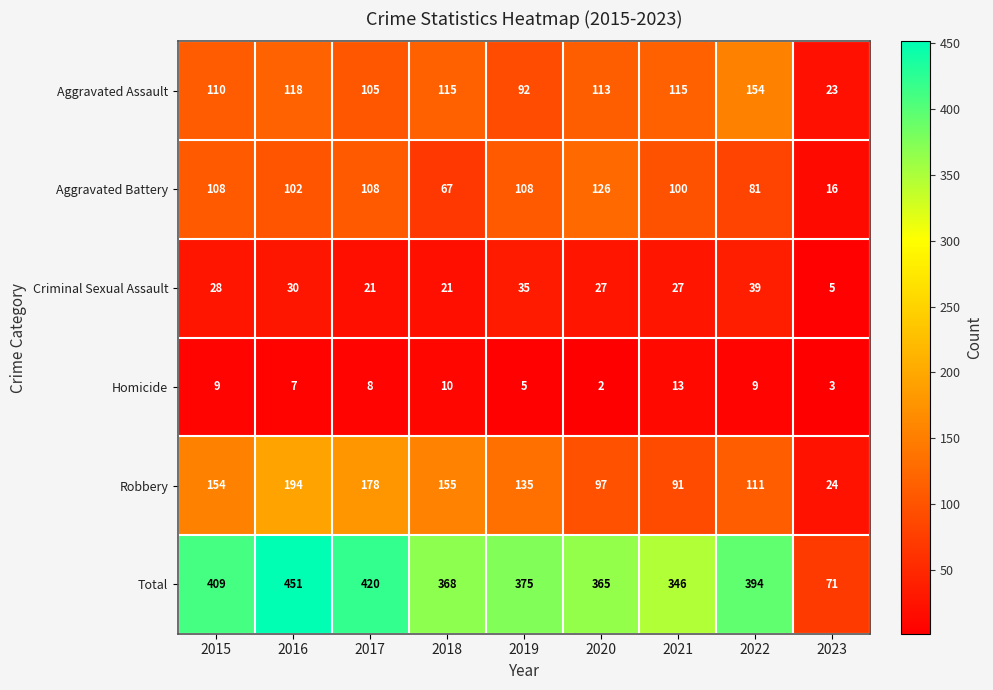

At which label does Homicide reach its peak?

2021